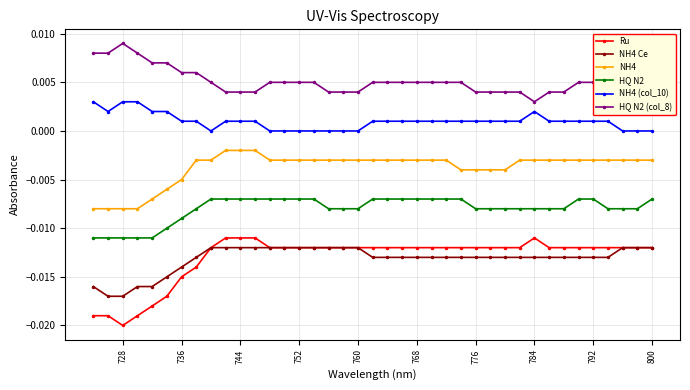

Which series has the largest total across all categories?

HQ N2 (col_8)